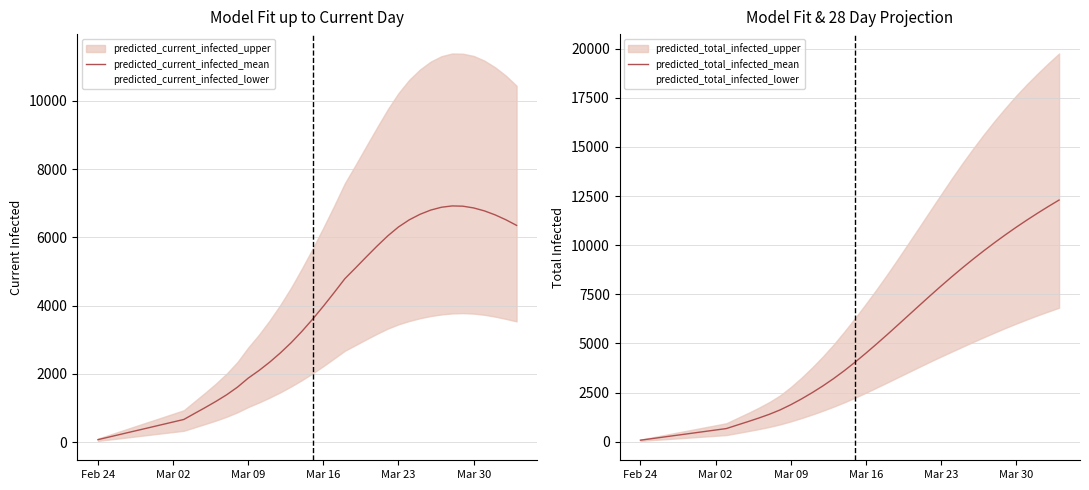

What is the maximum value for predicted_current_infected_mean?

6920